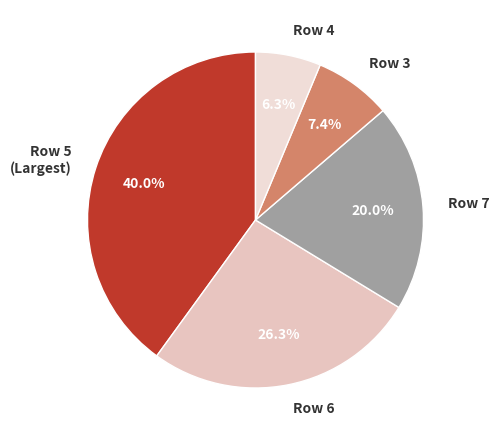

Which category has the biggest portion of the pie?

Row 5 (Largest)